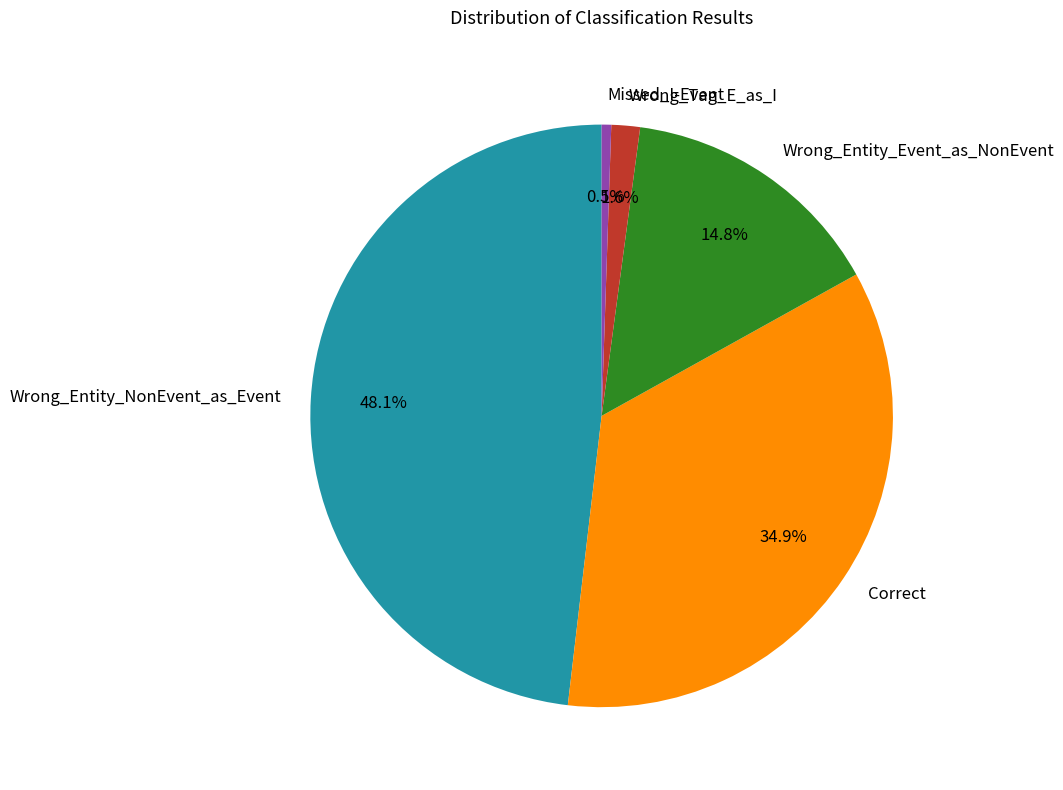

Between Wrong_Entity_Event_as_NonEvent and Wrong_Tag_E_as_I, which is larger?

Wrong_Entity_Event_as_NonEvent